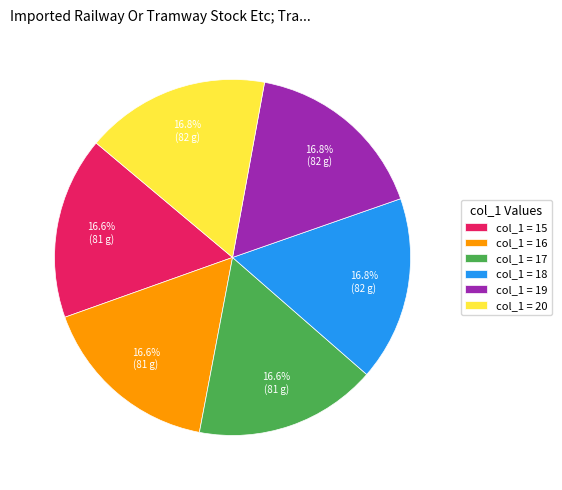

What percentage is NOT represented by col_1 = 15?

83.4%